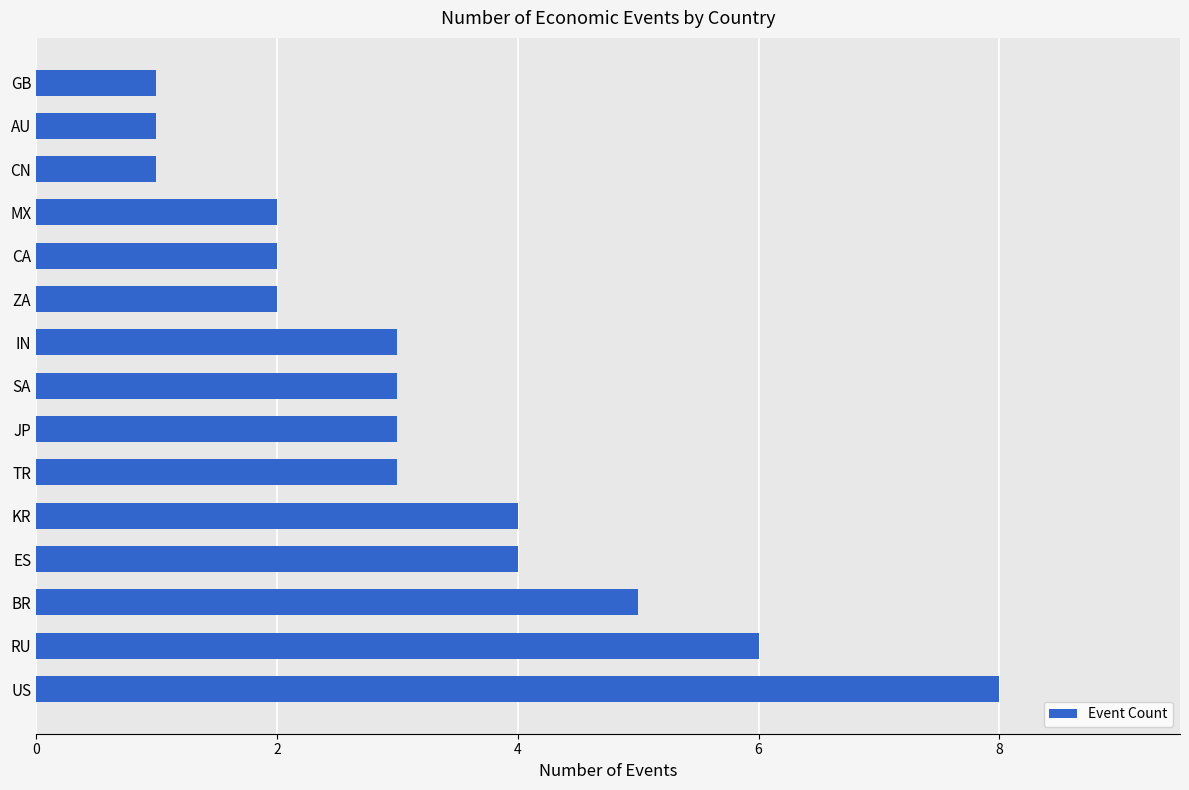

Are the bars grouped side by side (vs. stacked)?

No